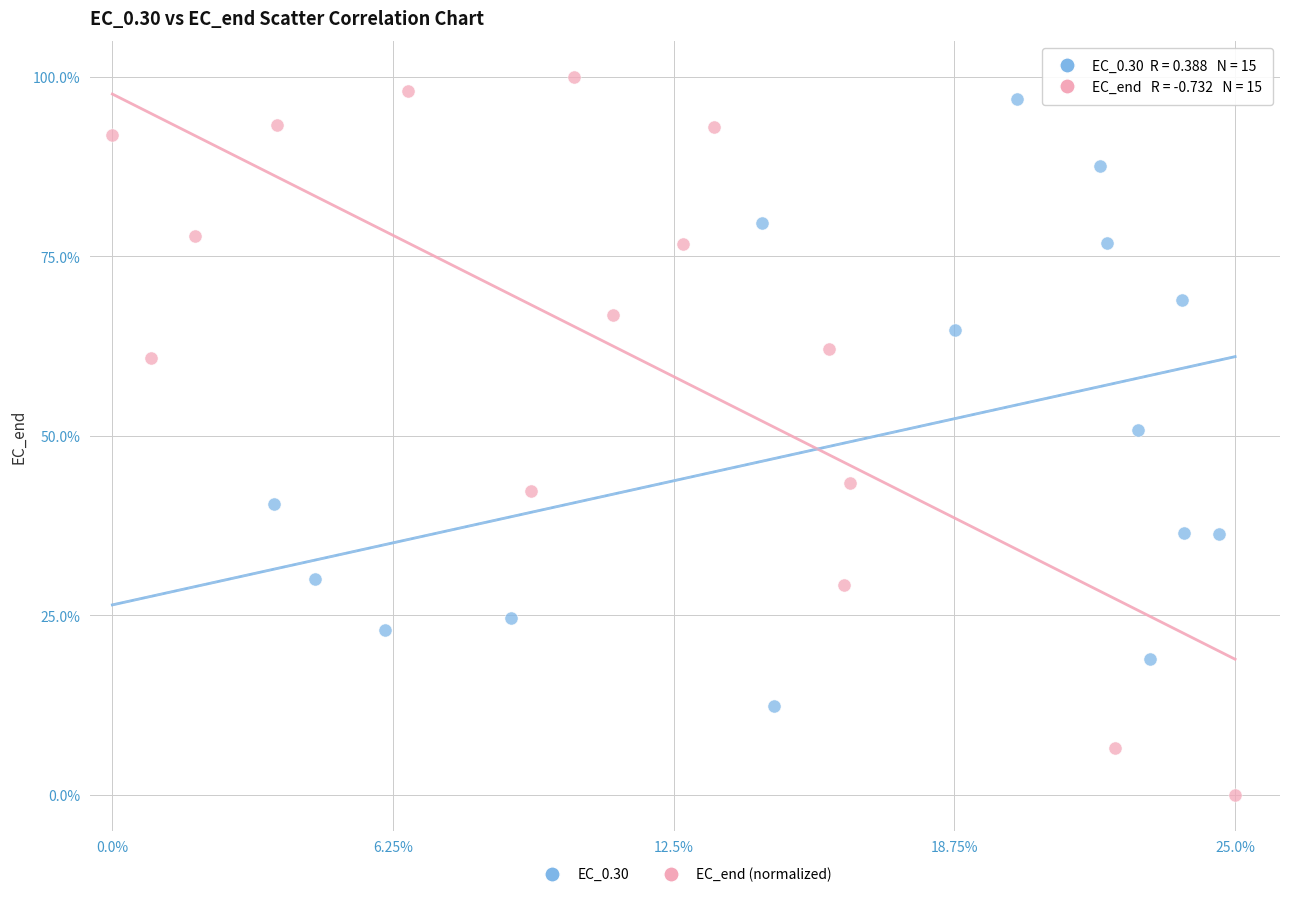

Which series reaches the minimum Y coordinate?

EC_end (normalized)